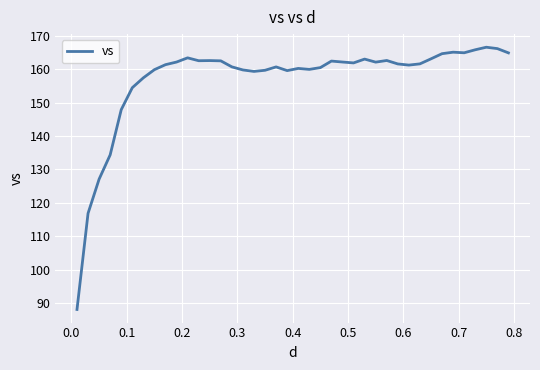

What is the maximum value shown in the chart?

166.6